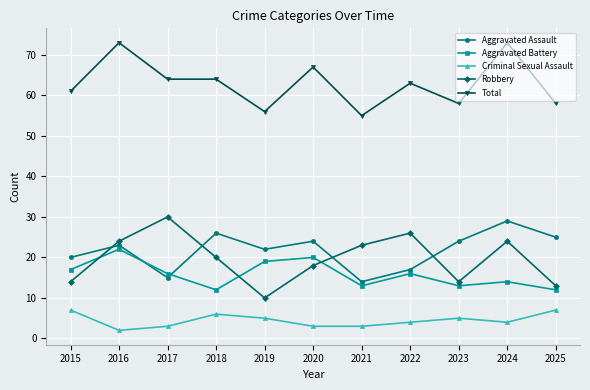

What is the spread (max minus min) of values at 2022?

59